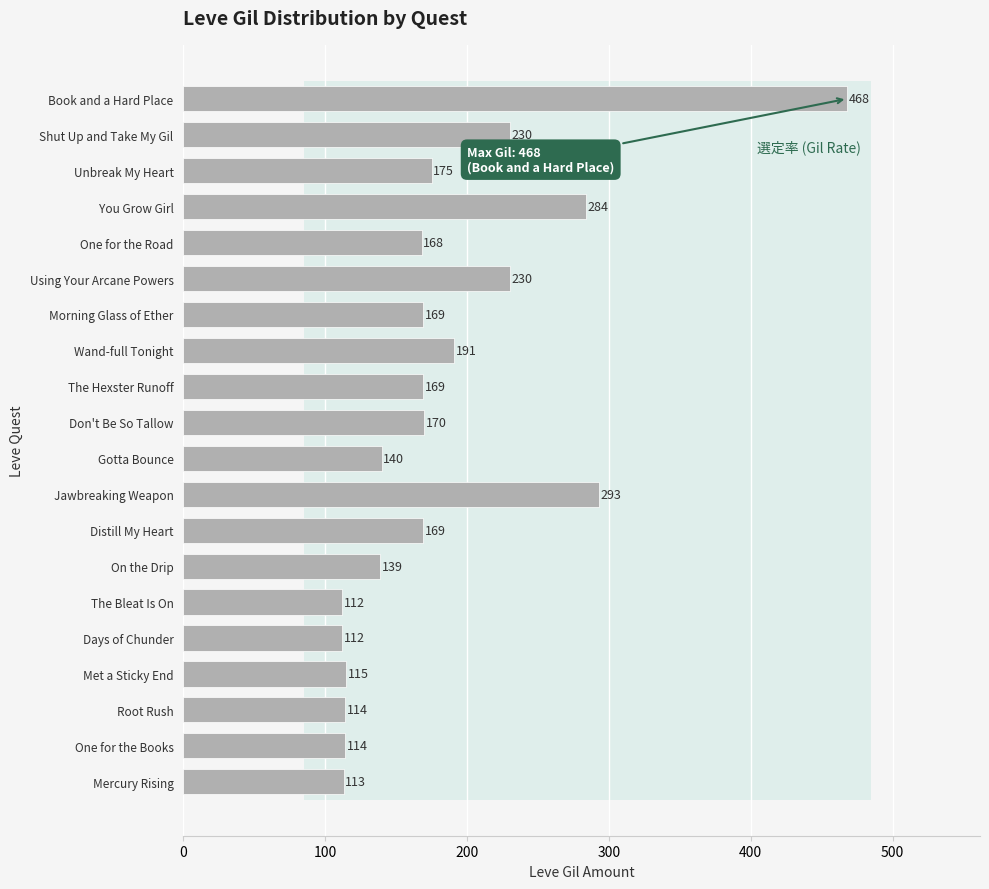

The value at You Grow Girl is 87. True or false?

False